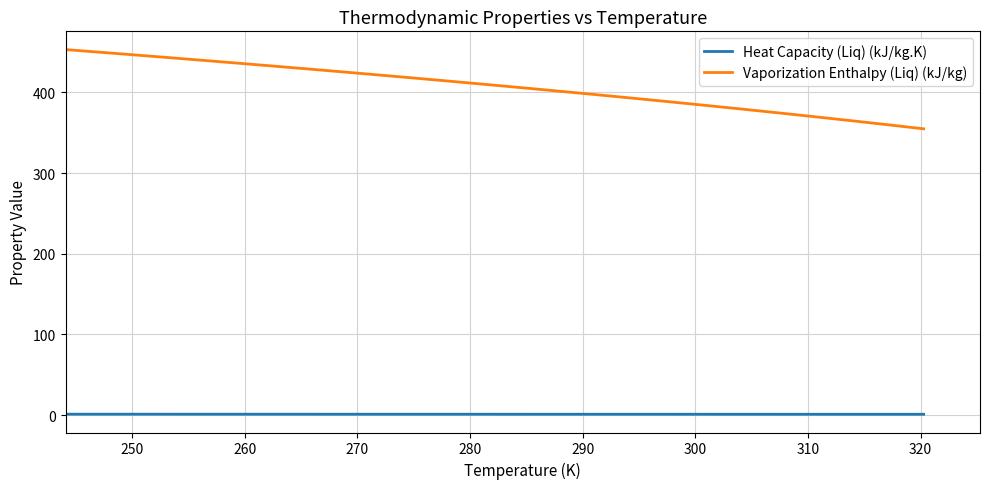

True or false: Heat Capacity (Liq) (kJ/kg.K) and Vaporization Enthalpy (Liq) (kJ/kg) intersect in this chart.

False